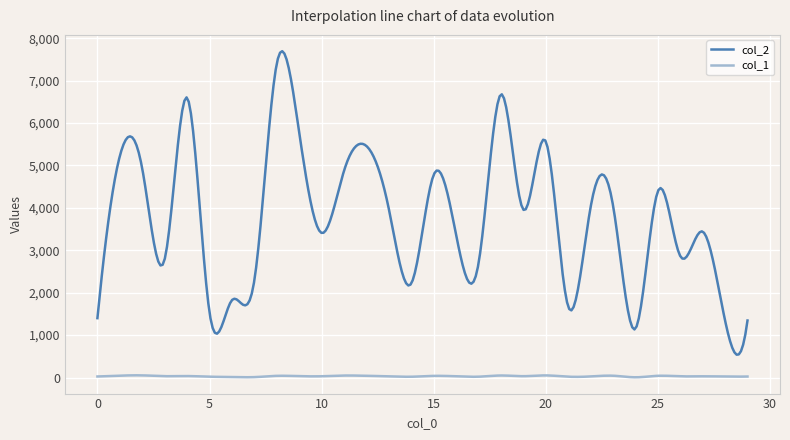

List the series in order of their peak value, highest first.

col_2, col_1